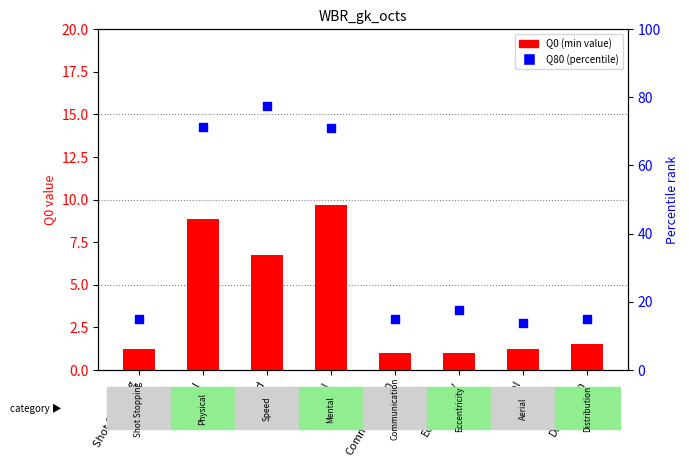

At which category is the sum across all series the highest?

Speed